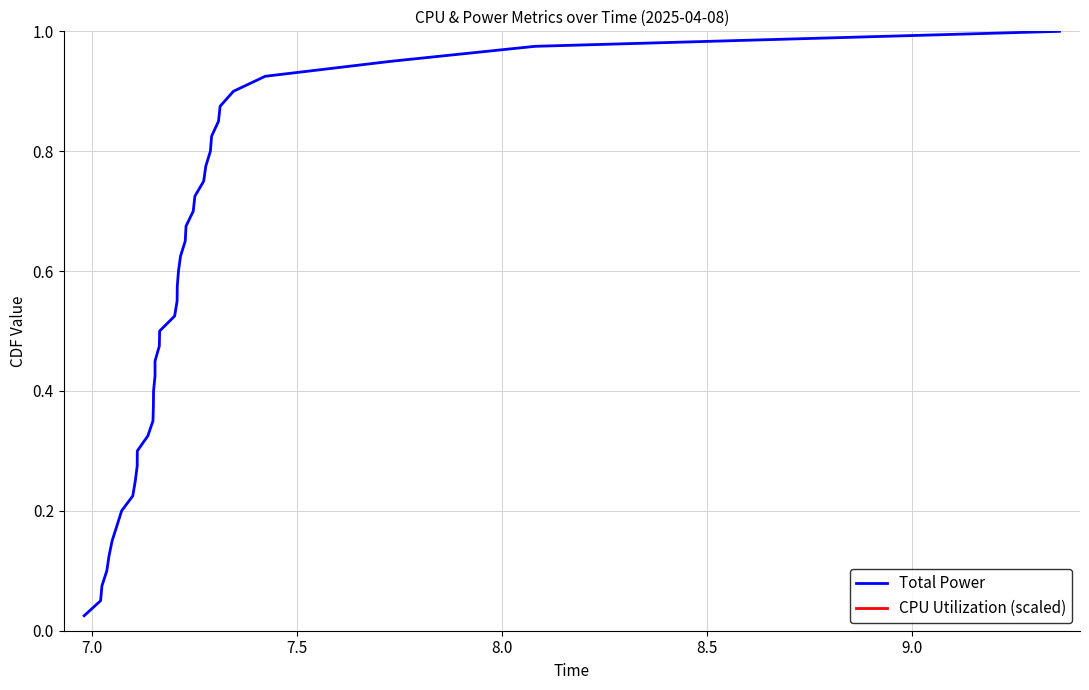

How many series are shown in this chart?

2